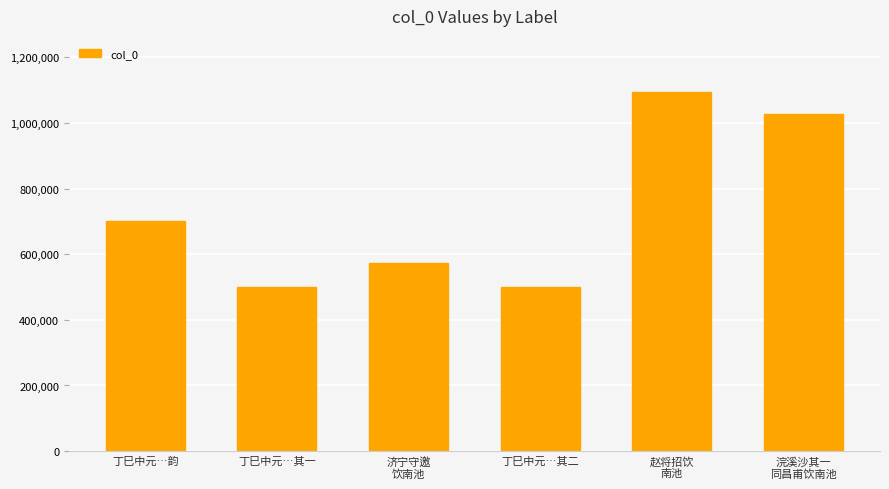

Where is the data nearest to the value 796000?

丁巳中元…韵